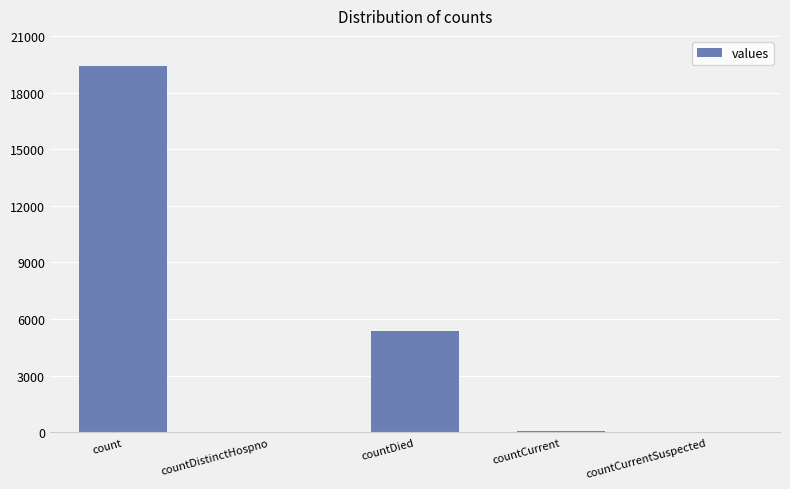

What is the ratio of the value at countDied to the value at count?

0.3